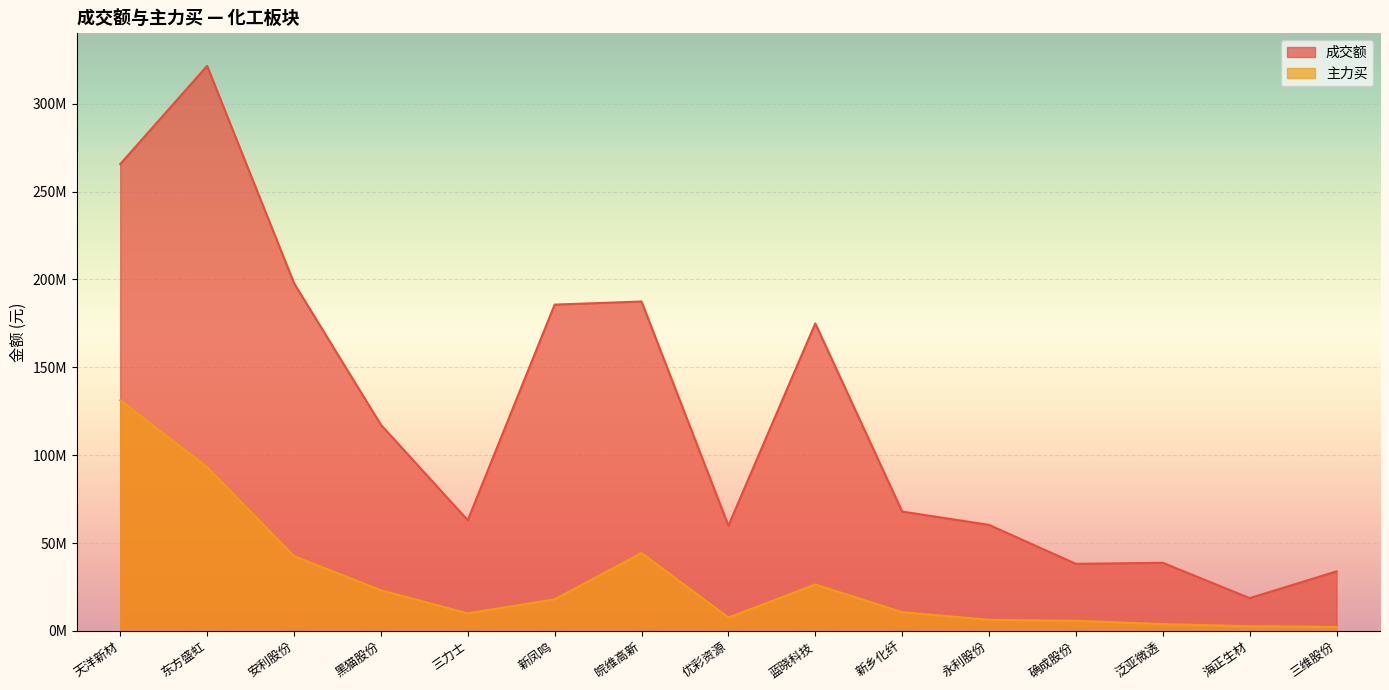

List the series in order of their overall mean, lowest first.

主力买, 成交额